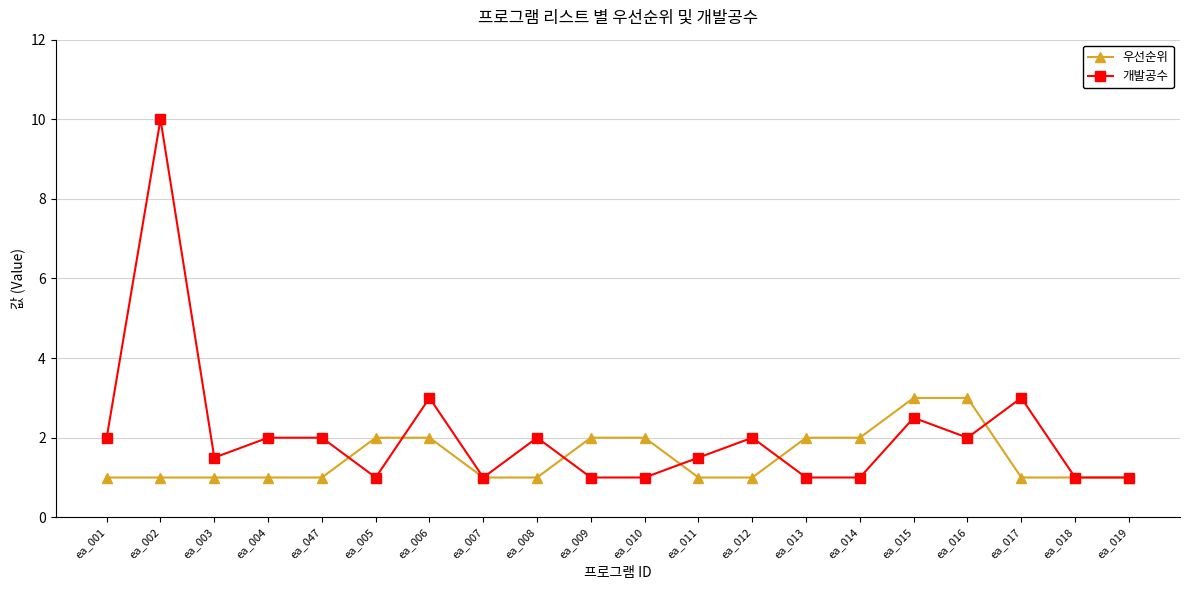

Which series has the largest range (max minus min)?

개발공수